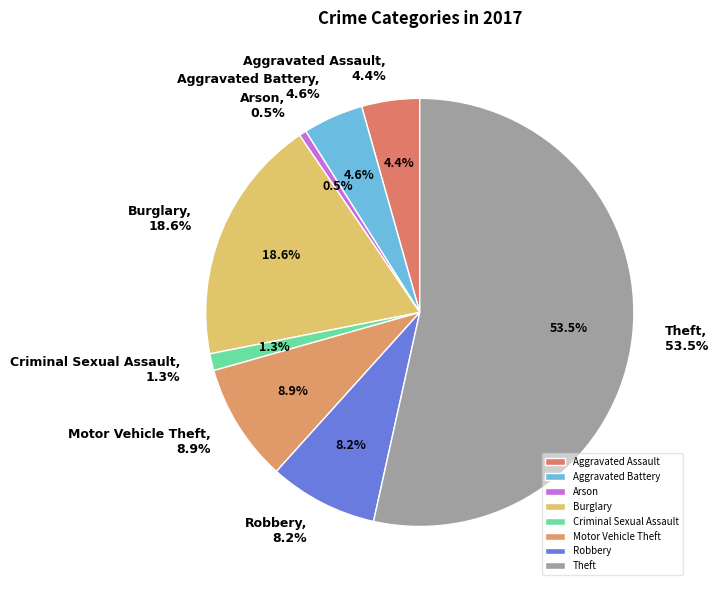

Is there any slice that represents more than half of the pie?

Yes